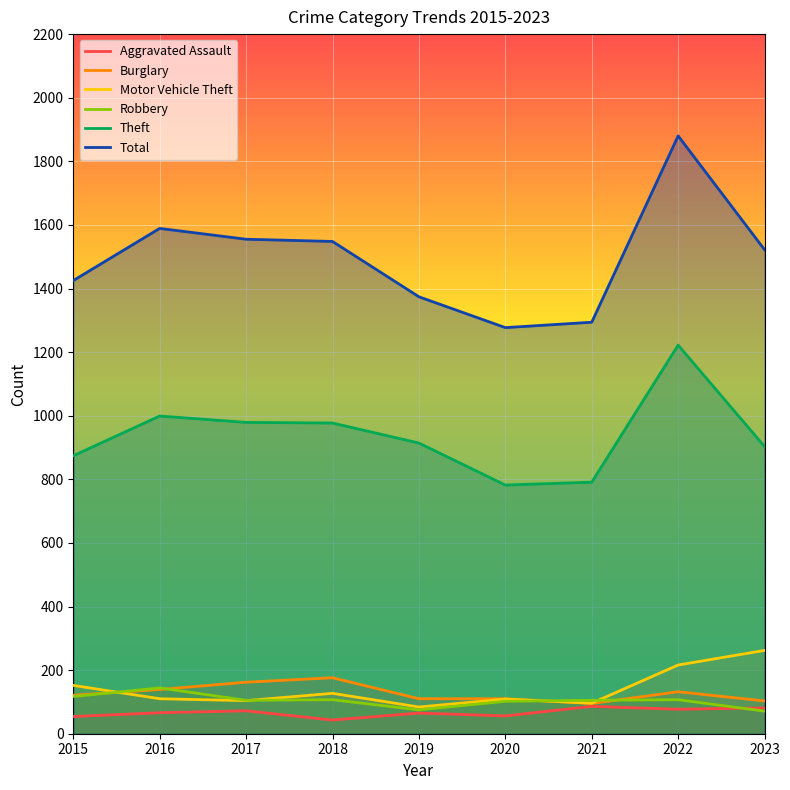

True or false: Motor Vehicle Theft has a value of 76 at 2023.

False